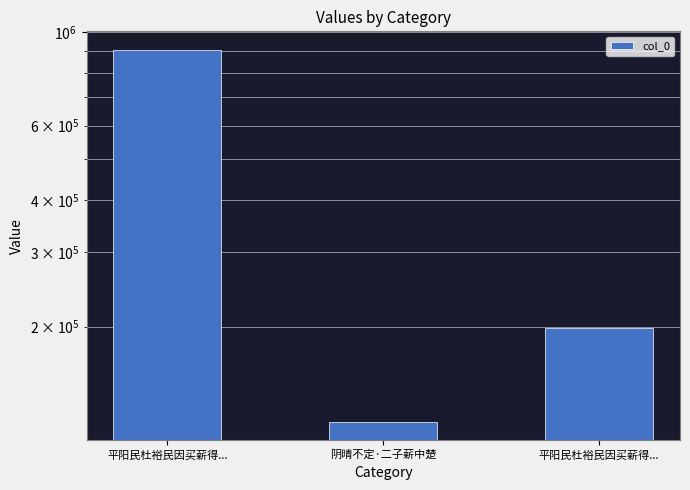

How many values are between 119123 and 906966?

3